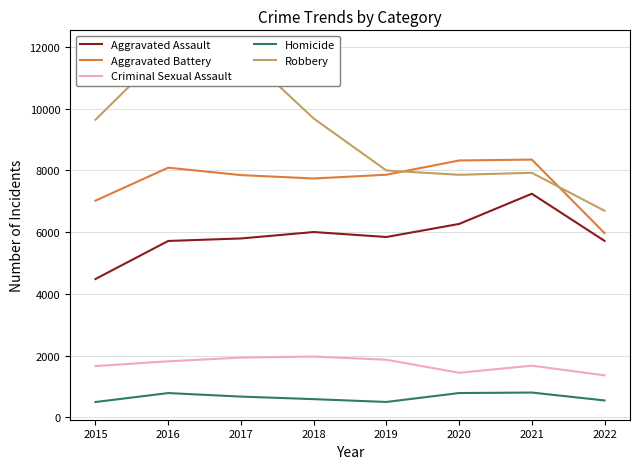

The Robbery series shows 6690 at 2022. True or false?

True